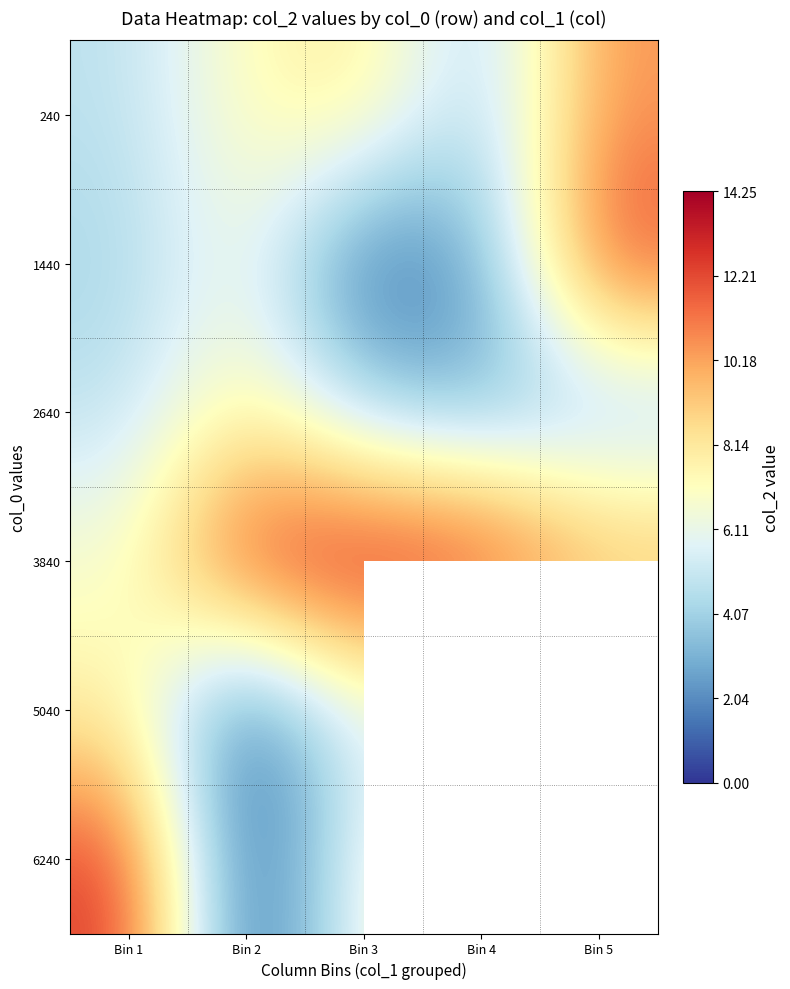

Which has a higher value, Bin 4 or Bin 2?

Bin 2